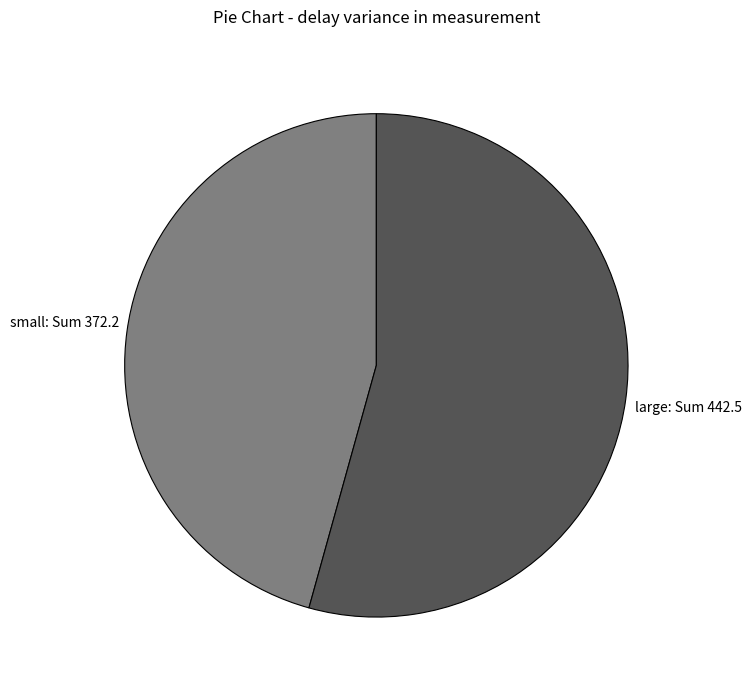

Is there a majority slice in this chart?

Yes